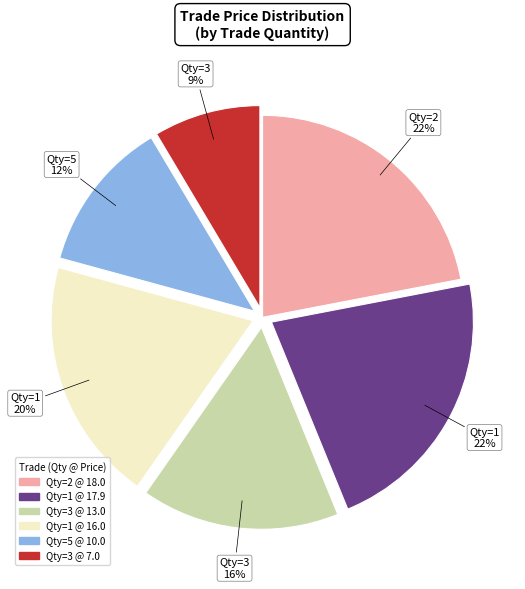

Is there any slice that represents more than half of the pie?

No